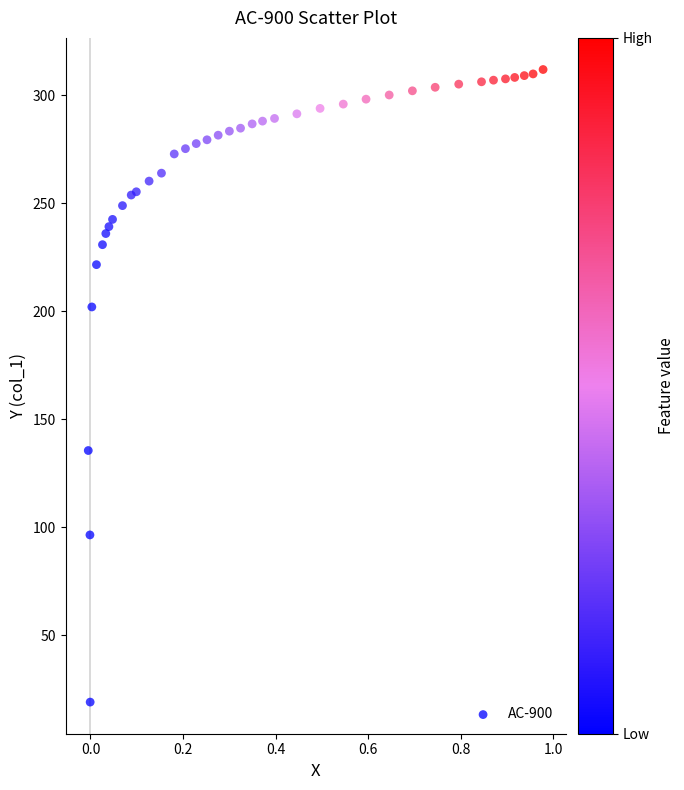

What Y value in the scatter plot is closest to 165?

135.6